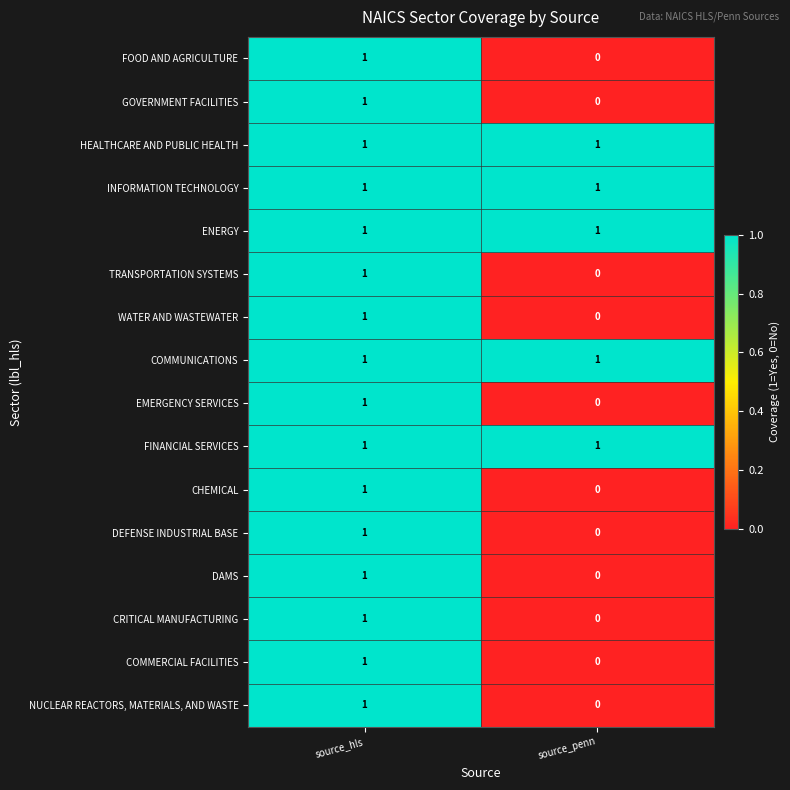

Is it true that FOOD AND AGRICULTURE equals 0 at source_penn?

True